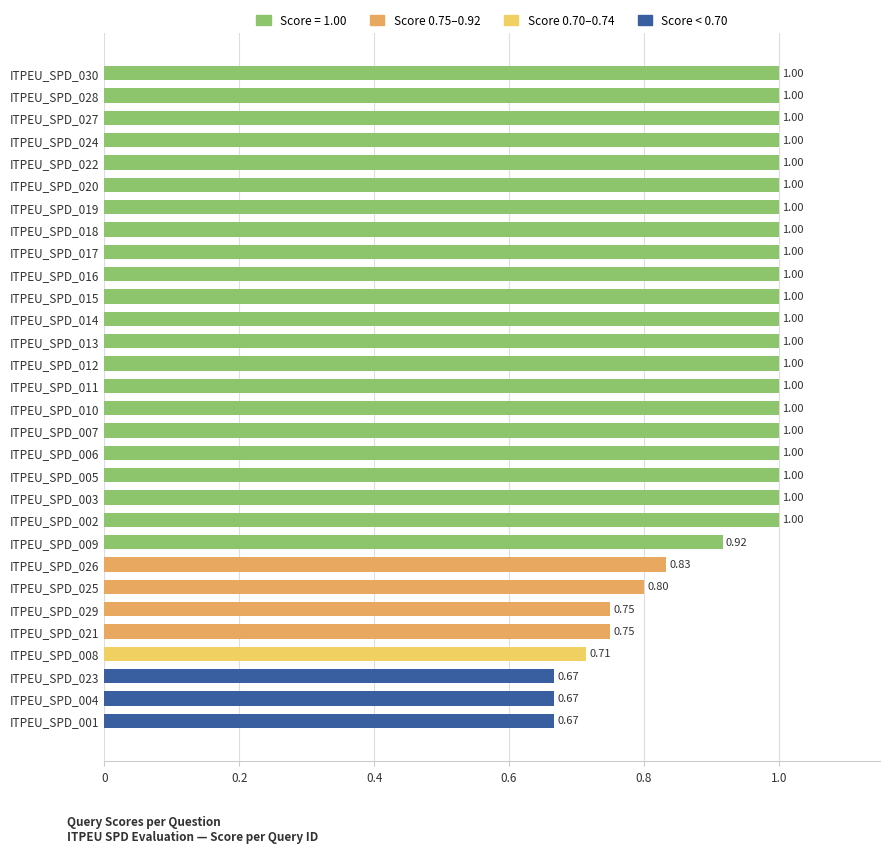

Between ITPEU_SPD_001 and ITPEU_SPD_009, which is larger?

ITPEU_SPD_009